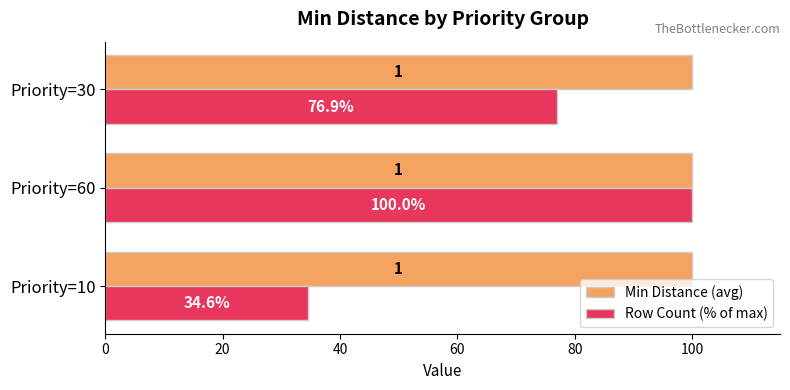

Which category has the highest value in the Row Count (% of max) series?

Priority=60